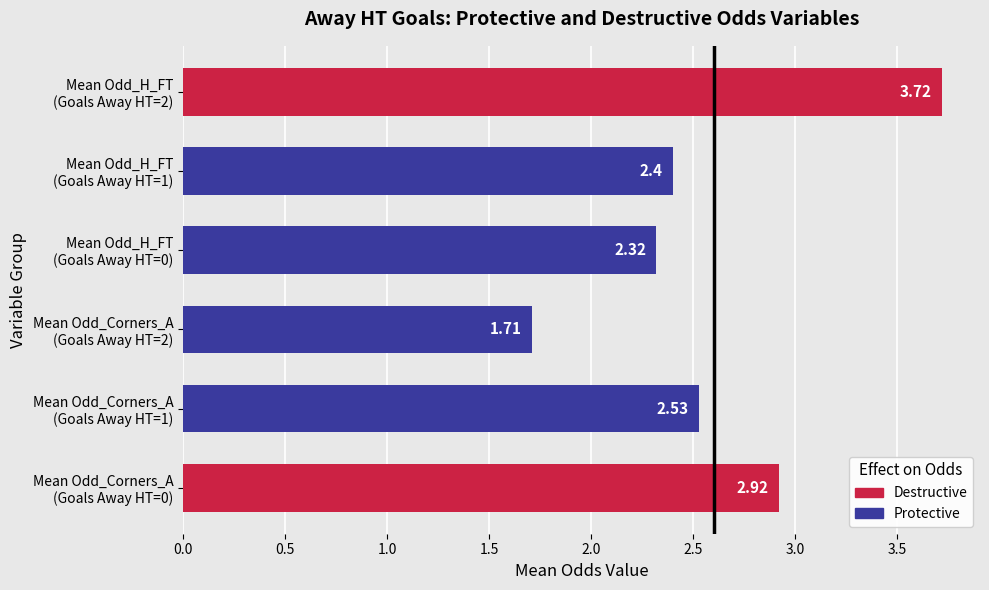

What is the average value?

2.6